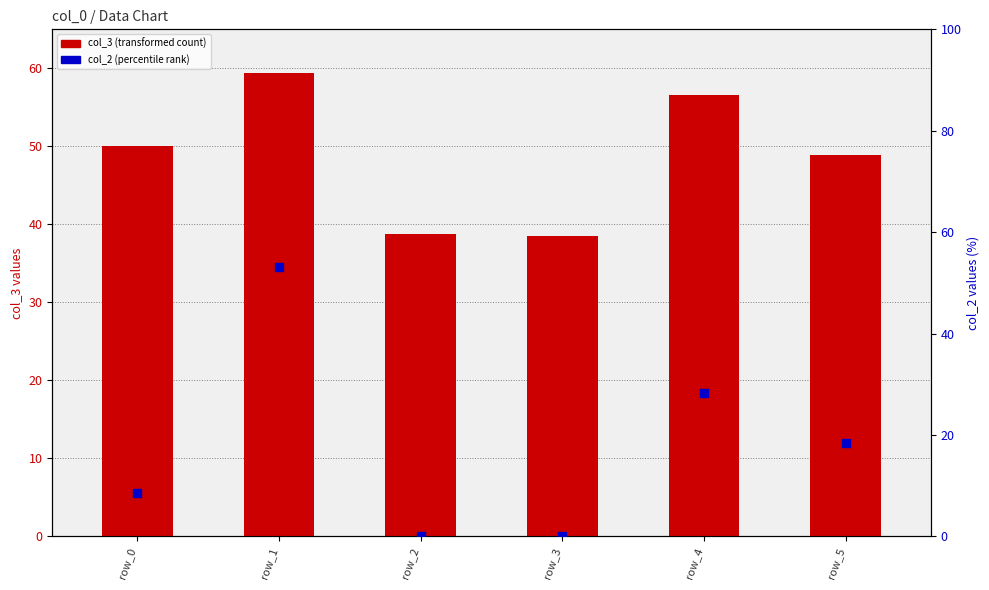

Which series has the widest spread of Y values?

col_2 (percentile rank)